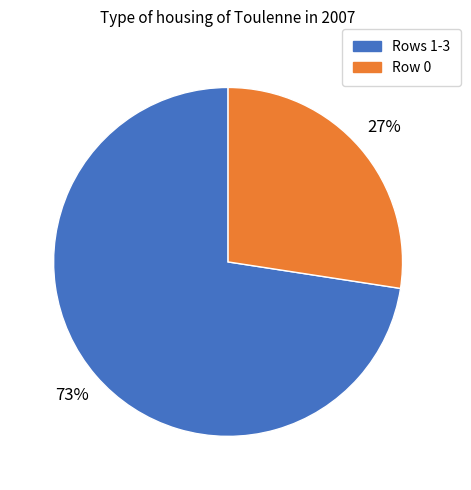

Does any single category account for the majority?

Yes